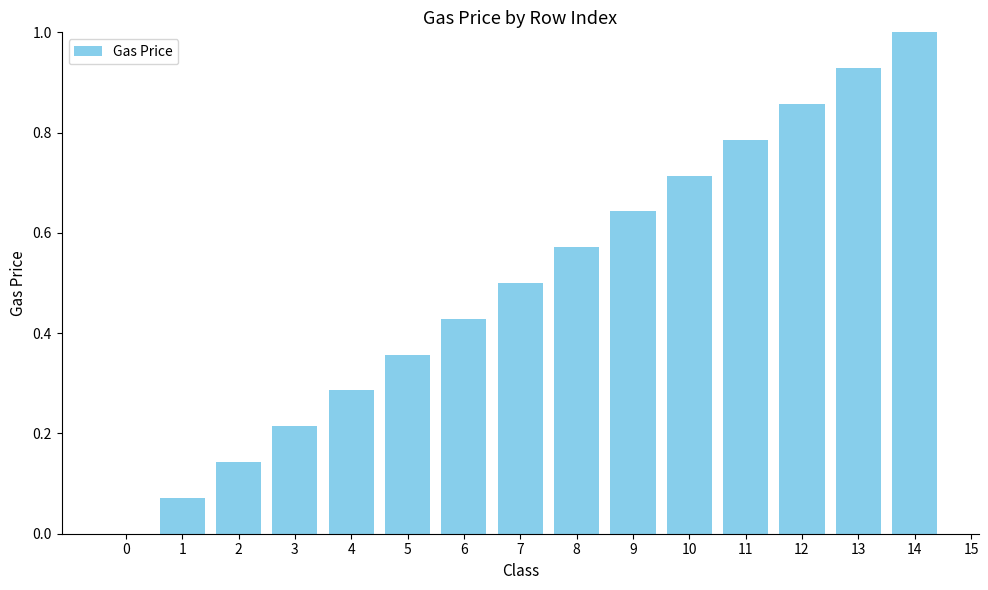

Are the bars horizontal?

No